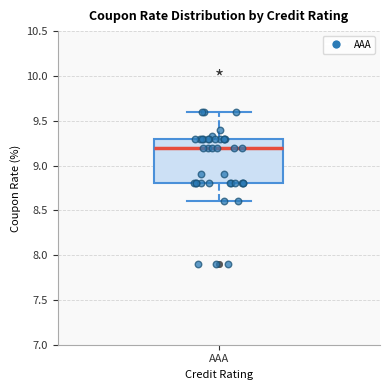

Where does the lower whisker of the box for AAA end on the y-axis? The values are not printed on the chart, so give them approximately, as read against the axis.

8.6